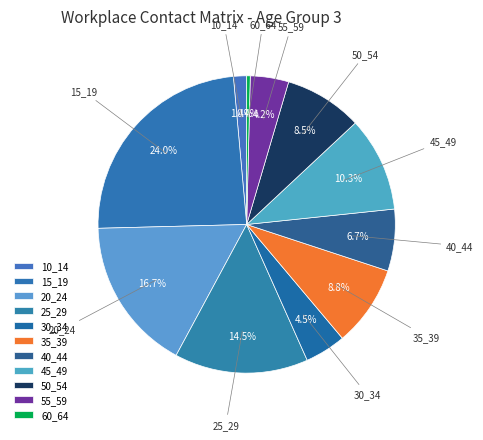

Count the number of slices in the pie.

11